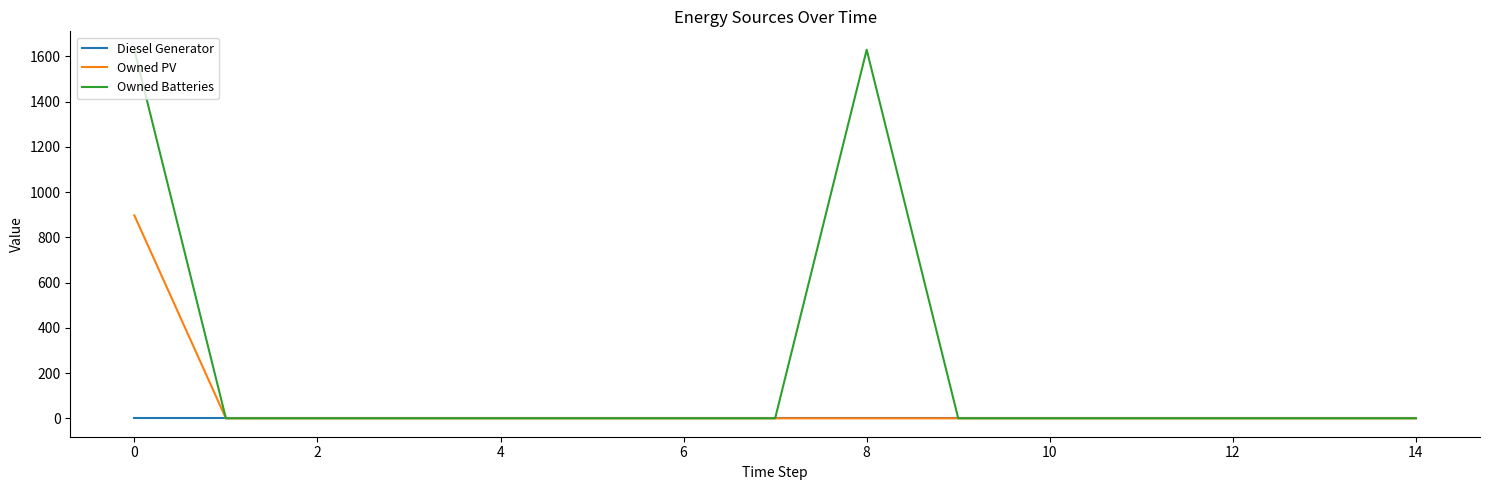

Which series has the largest total across all categories?

Owned Batteries